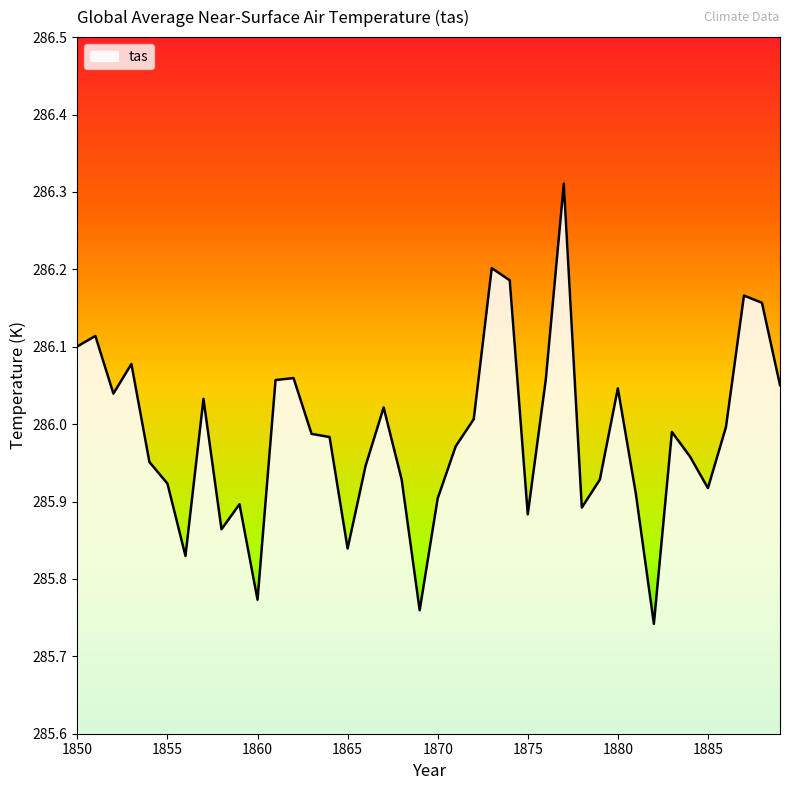

How many lines are shown in the chart?

1